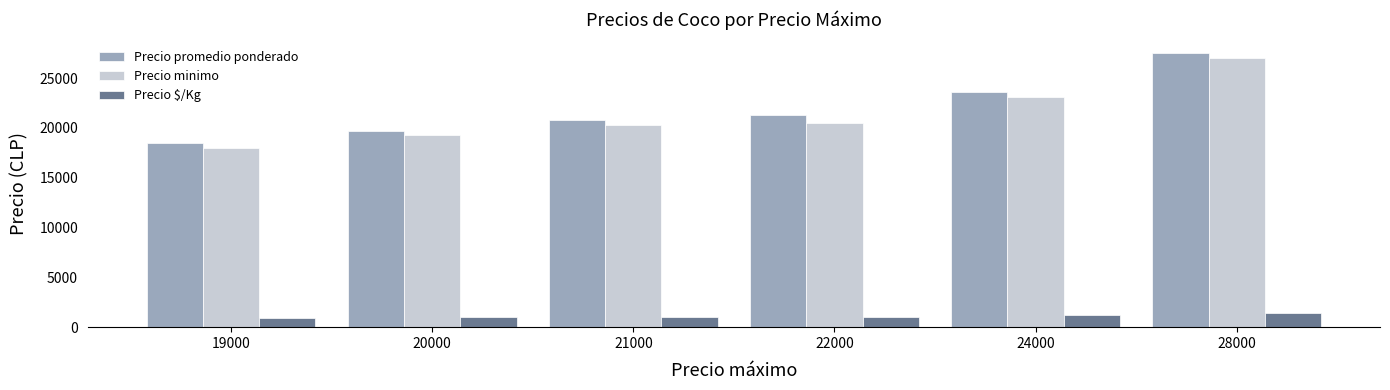

Which series has the largest total across all categories?

Precio promedio ponderado